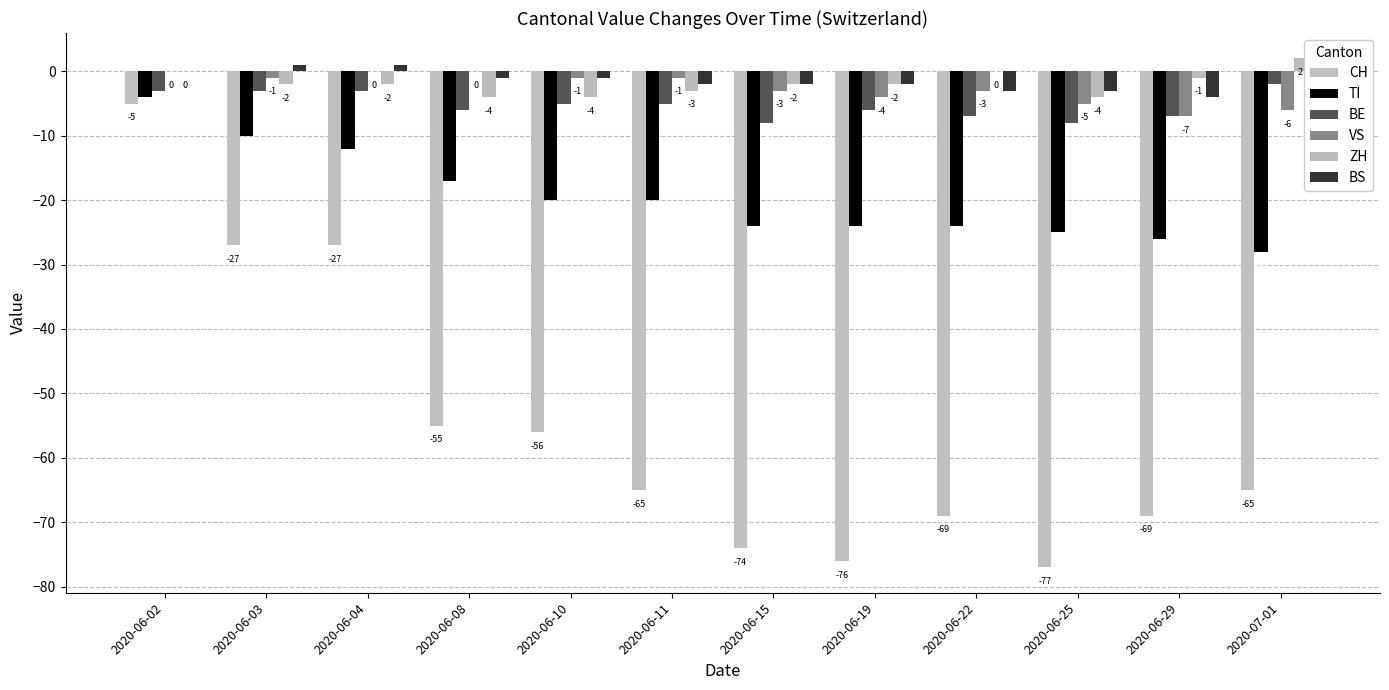

Reading left to right, extract all data points from this chart.

CH: 2020-06-02=-5	2020-06-03=-27	2020-06-04=-27	2020-06-08=-55	2020-06-10=-56	2020-06-11=-65	2020-06-15=-74	2020-06-19=-76	2020-06-22=-69	2020-06-25=-77	2020-06-29=-69	2020-07-01=-65
TI: 2020-06-02=-4	2020-06-03=-10	2020-06-04=-12	2020-06-08=-17	2020-06-10=-20	2020-06-11=-20	2020-06-15=-24	2020-06-19=-24	2020-06-22=-24	2020-06-25=-25	2020-06-29=-26	2020-07-01=-28
BE: 2020-06-02=-3	2020-06-03=-3	2020-06-04=-3	2020-06-08=-6	2020-06-10=-5	2020-06-11=-5	2020-06-15=-8	2020-06-19=-6	2020-06-22=-7	2020-06-25=-8	2020-06-29=-7	2020-07-01=-2
VS: 2020-06-02=0	2020-06-03=-1	2020-06-04=0	2020-06-08=0	2020-06-10=-1	2020-06-11=-1	2020-06-15=-3	2020-06-19=-4	2020-06-22=-3	2020-06-25=-5	2020-06-29=-7	2020-07-01=-6
ZH: 2020-06-02=0	2020-06-03=-2	2020-06-04=-2	2020-06-08=-4	2020-06-10=-4	2020-06-11=-3	2020-06-15=-2	2020-06-19=-2	2020-06-22=0	2020-06-25=-4	2020-06-29=-1	2020-07-01=2
BS: 2020-06-02=0	2020-06-03=1	2020-06-04=1	2020-06-08=-1	2020-06-10=-1	2020-06-11=-2	2020-06-15=-2	2020-06-19=-2	2020-06-22=-3	2020-06-25=-3	2020-06-29=-4	2020-07-01=-5